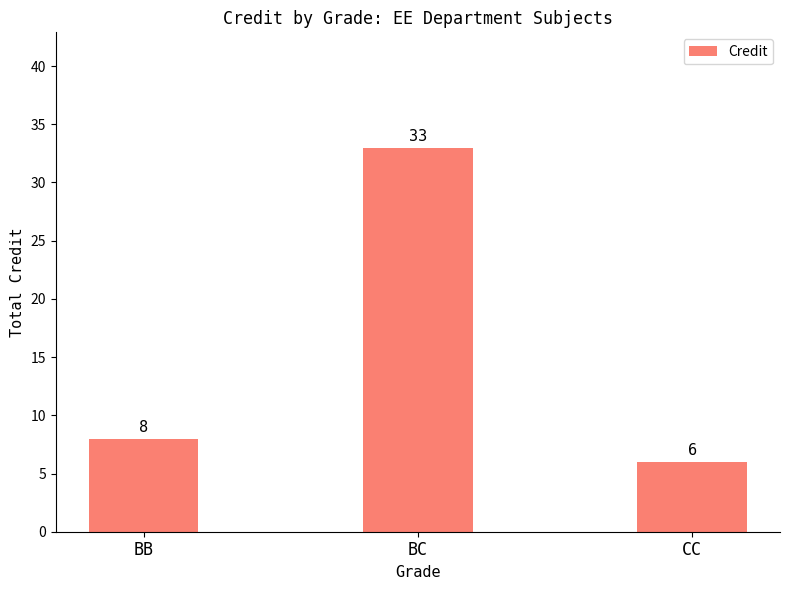

What is the change in value from BC to CC?

-27